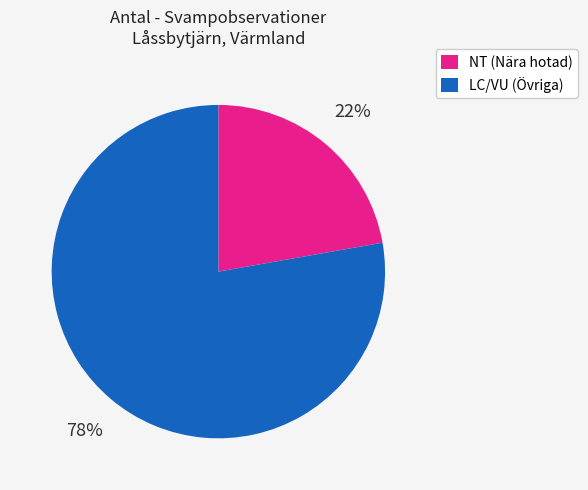

Do NT (Nära hotad) and LC/VU (Övriga) together represent more than half of the pie?

Yes